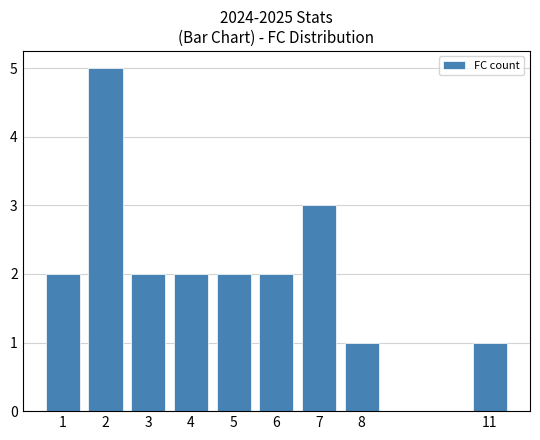

What is the value of the 2nd bar from the left?

5